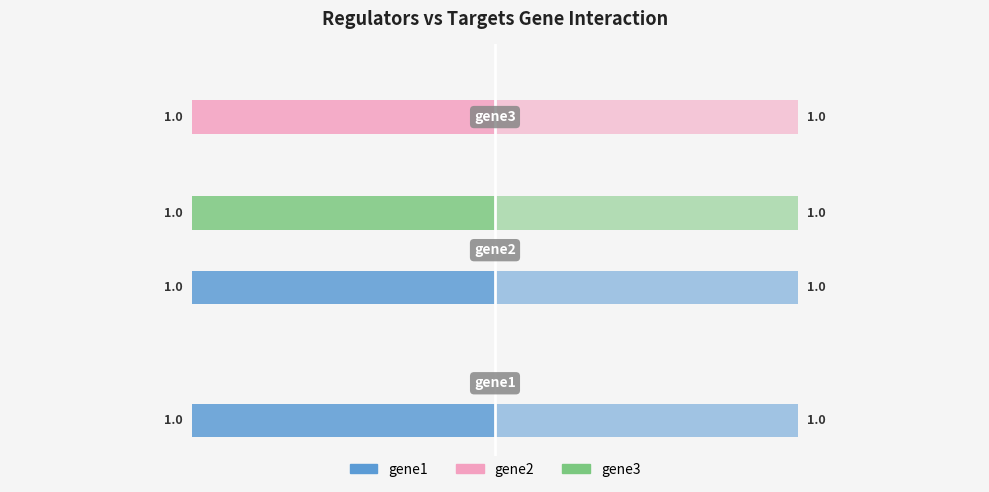

List the series in order of their peak value, lowest first.

gene1, gene2, gene3